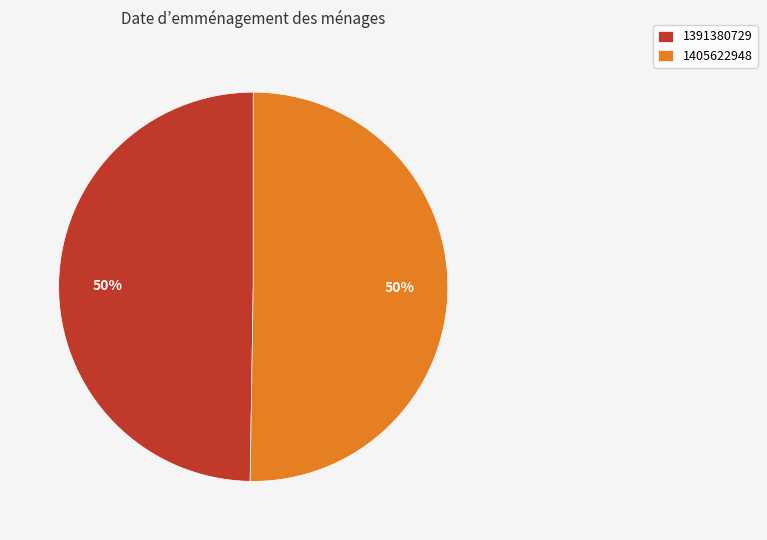

Do 1405622948 and 1391380729 together represent more than half of the pie?

Yes